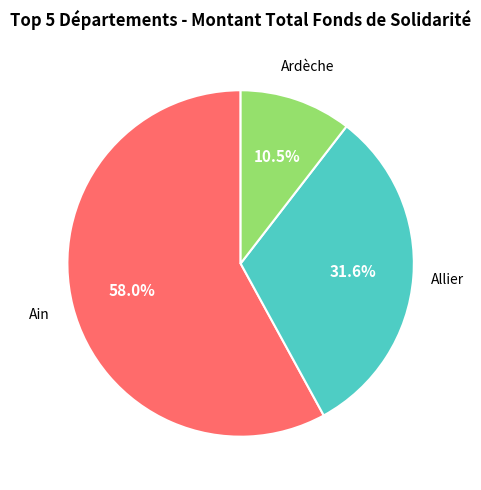

What is the ratio of the value at Ardèche to the value at Allier?

0.3